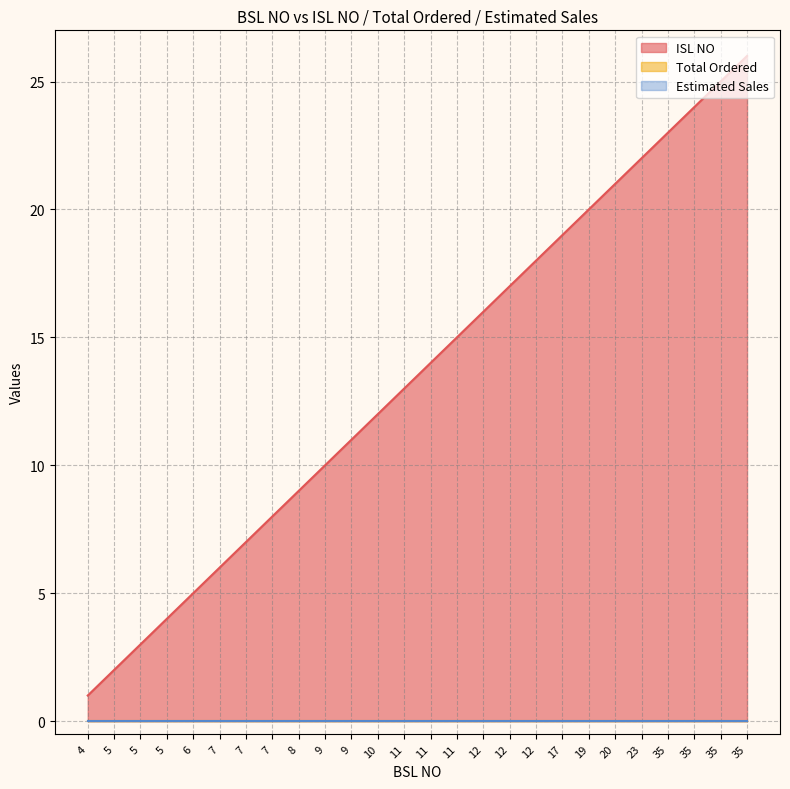

Which series changed the most between 35 and 35?

ISL NO